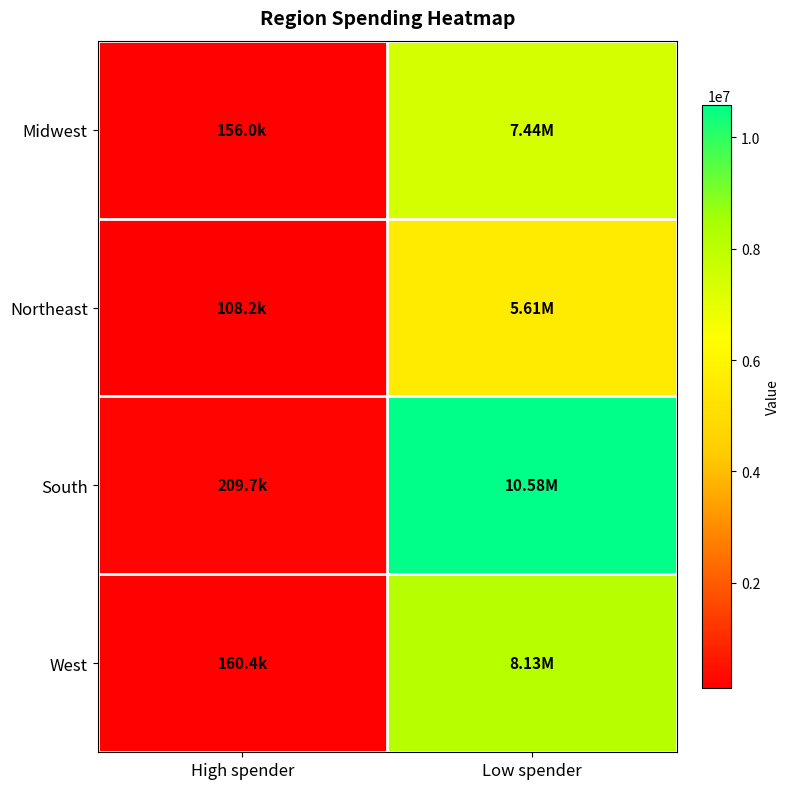

Reading right to left, what are all the values shown in this chart?

Midwest: Low spender=7441350	High spender=155975
Northeast: Low spender=5614511	High spender=108225
South: Low spender=10582194	High spender=209691
West: Low spender=8132559	High spender=160354